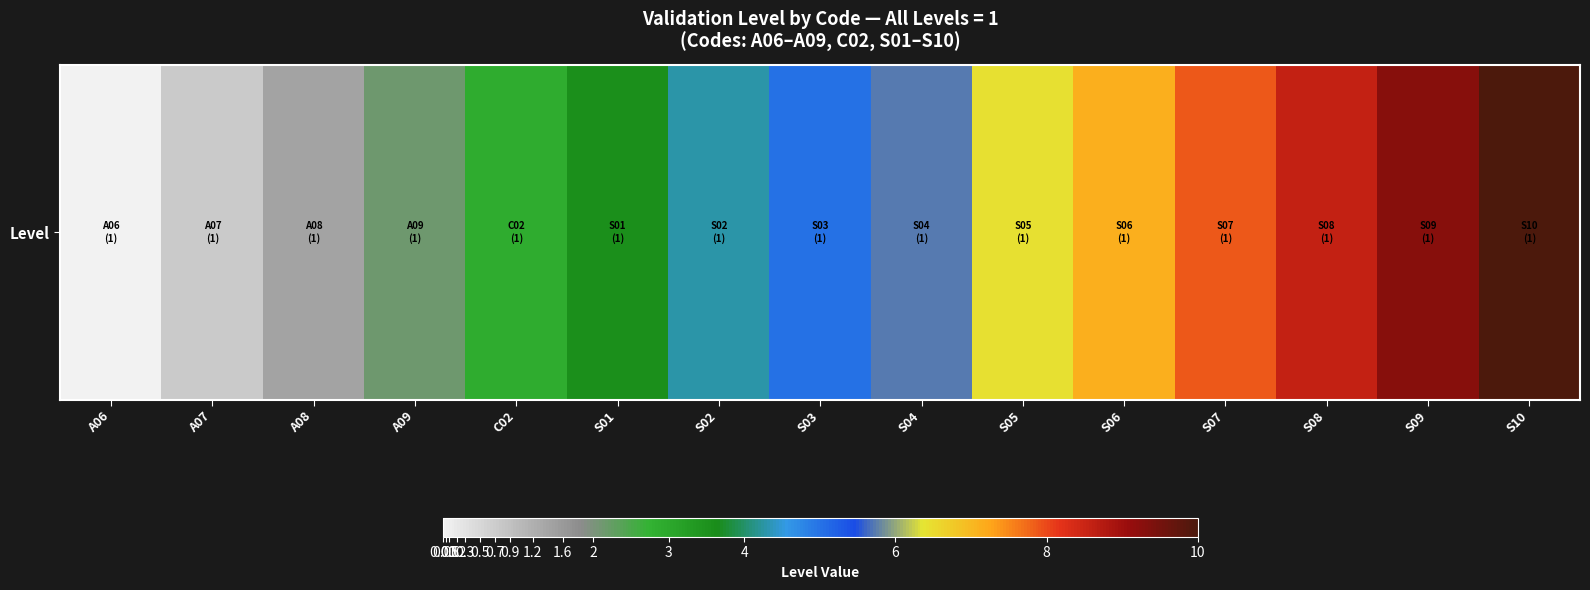

What is the difference between the maximum and minimum values?

10.0